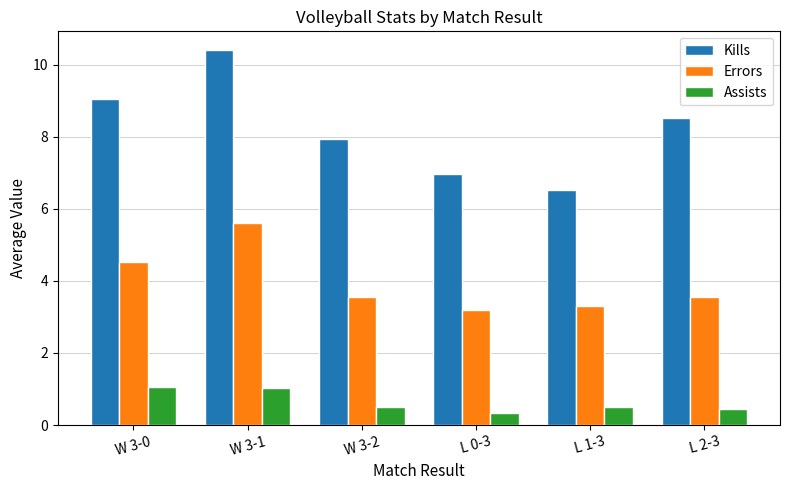

Is it true that Assists equals 0.5 at L 1-3?

True